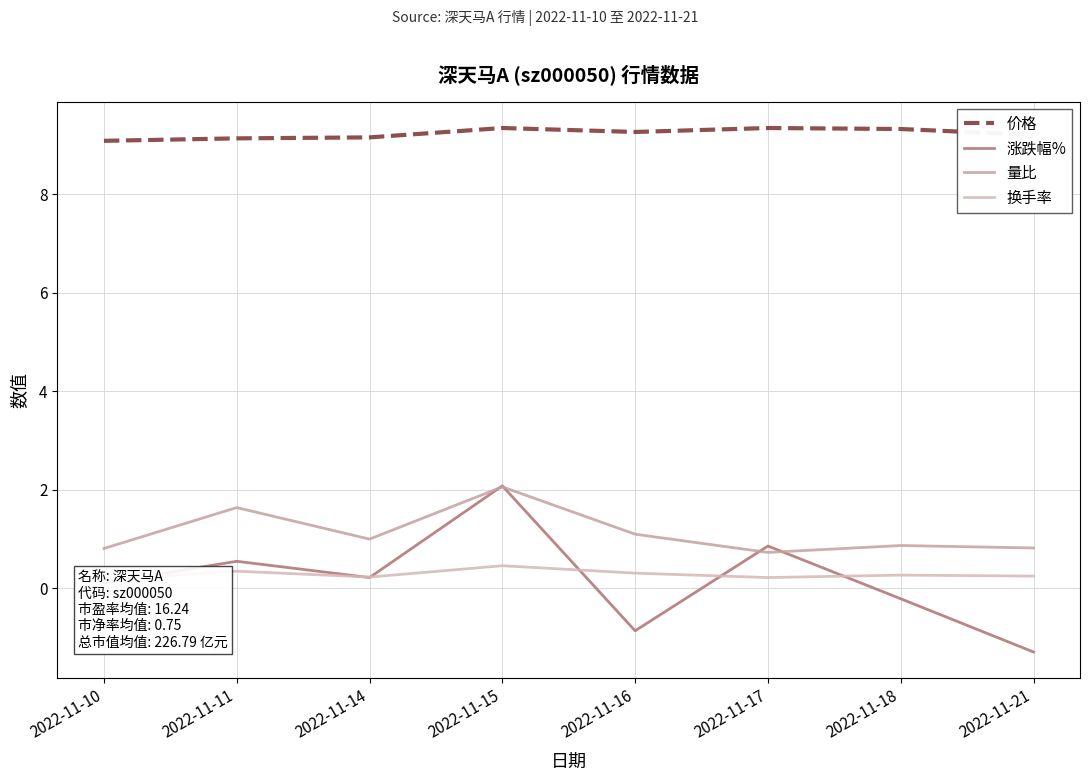

What are all the series names shown in the legend?

价格, 涨跌幅%, 量比, 换手率